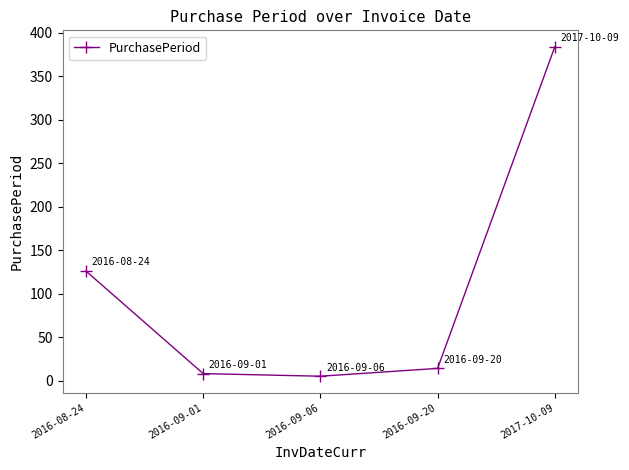

At which label does the data first exceed 14?

2016-08-24